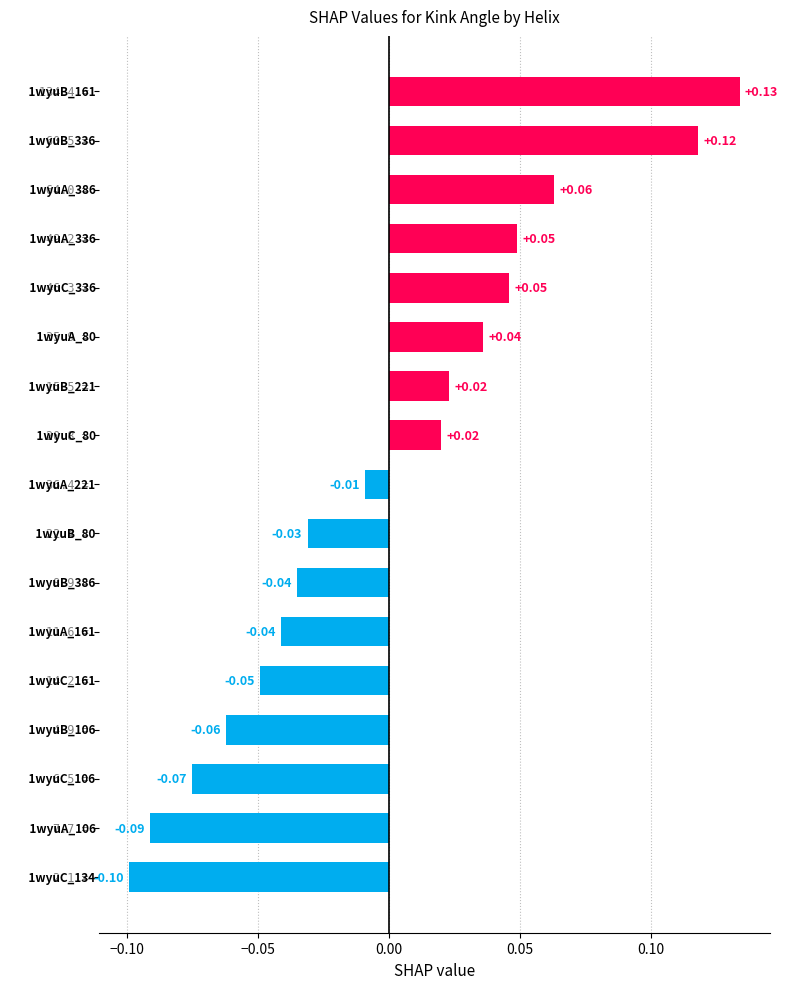

How many series are shown in this chart?

1